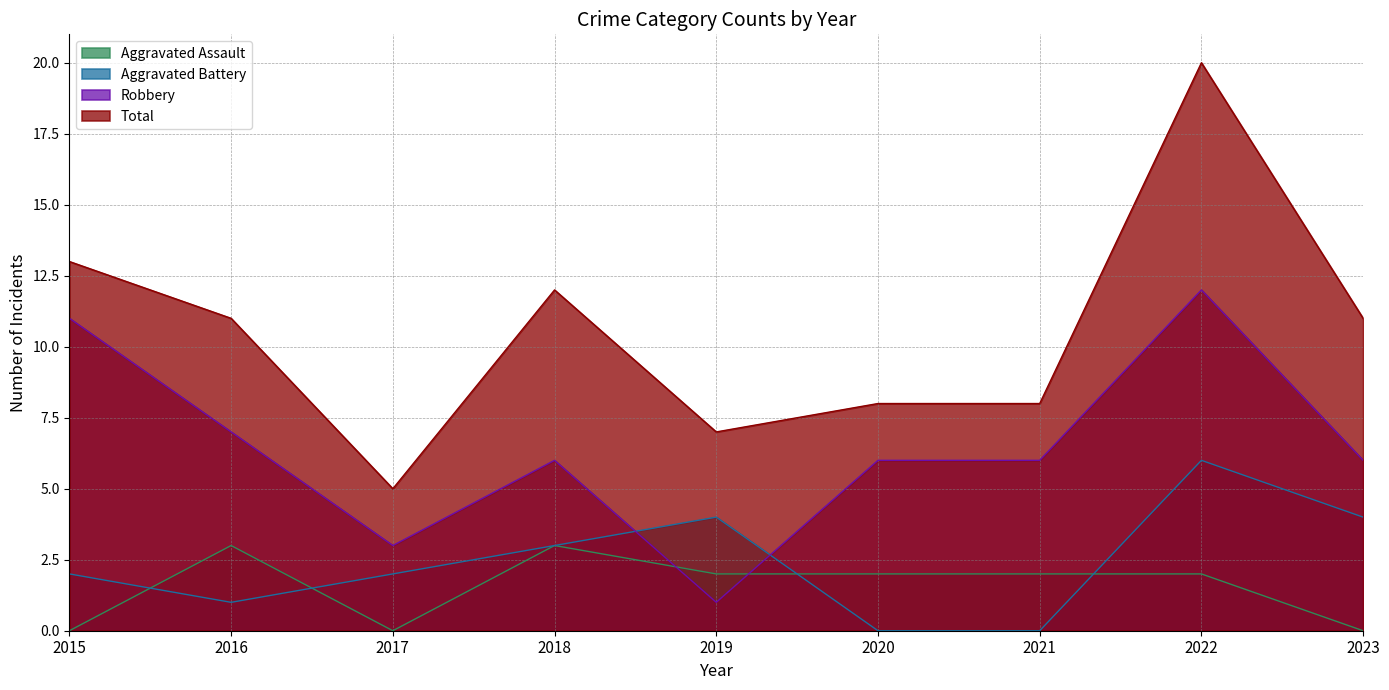

Reading left to right, transcribe all the data shown in this chart.

Aggravated Assault: 0	3	0	3	2	2	2	2	0
Aggravated Battery: 2	1	2	3	4	0	0	6	4
Robbery: 11	7	3	6	1	6	6	12	6
Total: 13	11	5	12	7	8	8	20	11